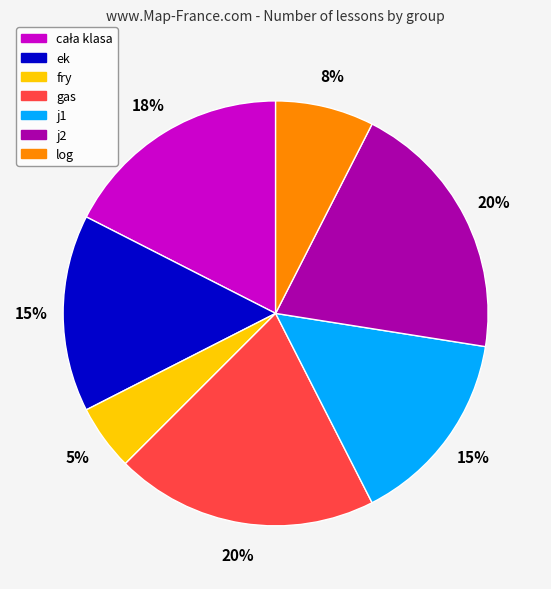

What percentage is the ek slice, to the nearest percent?

15%